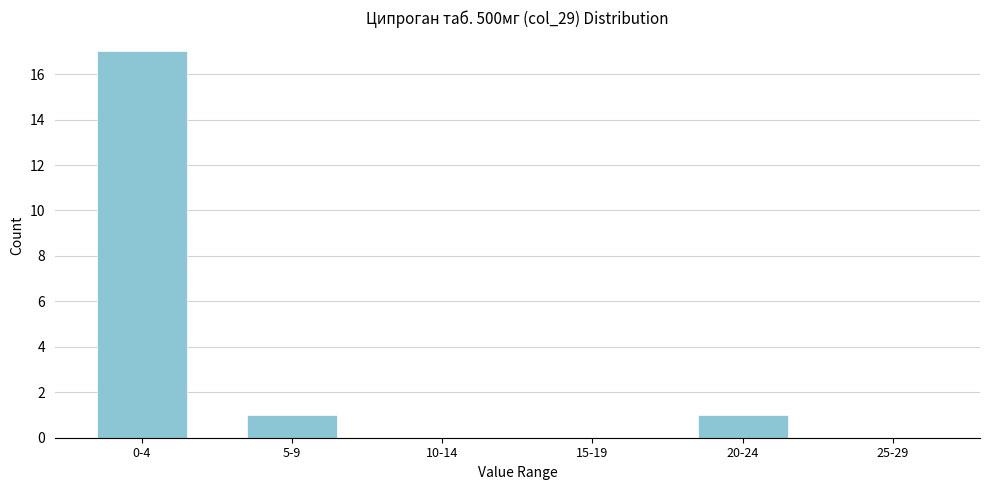

Reading right to left, transcribe all the data shown in this chart.

25-29=0	20-24=1	15-19=0	10-14=0	5-9=1	0-4=17